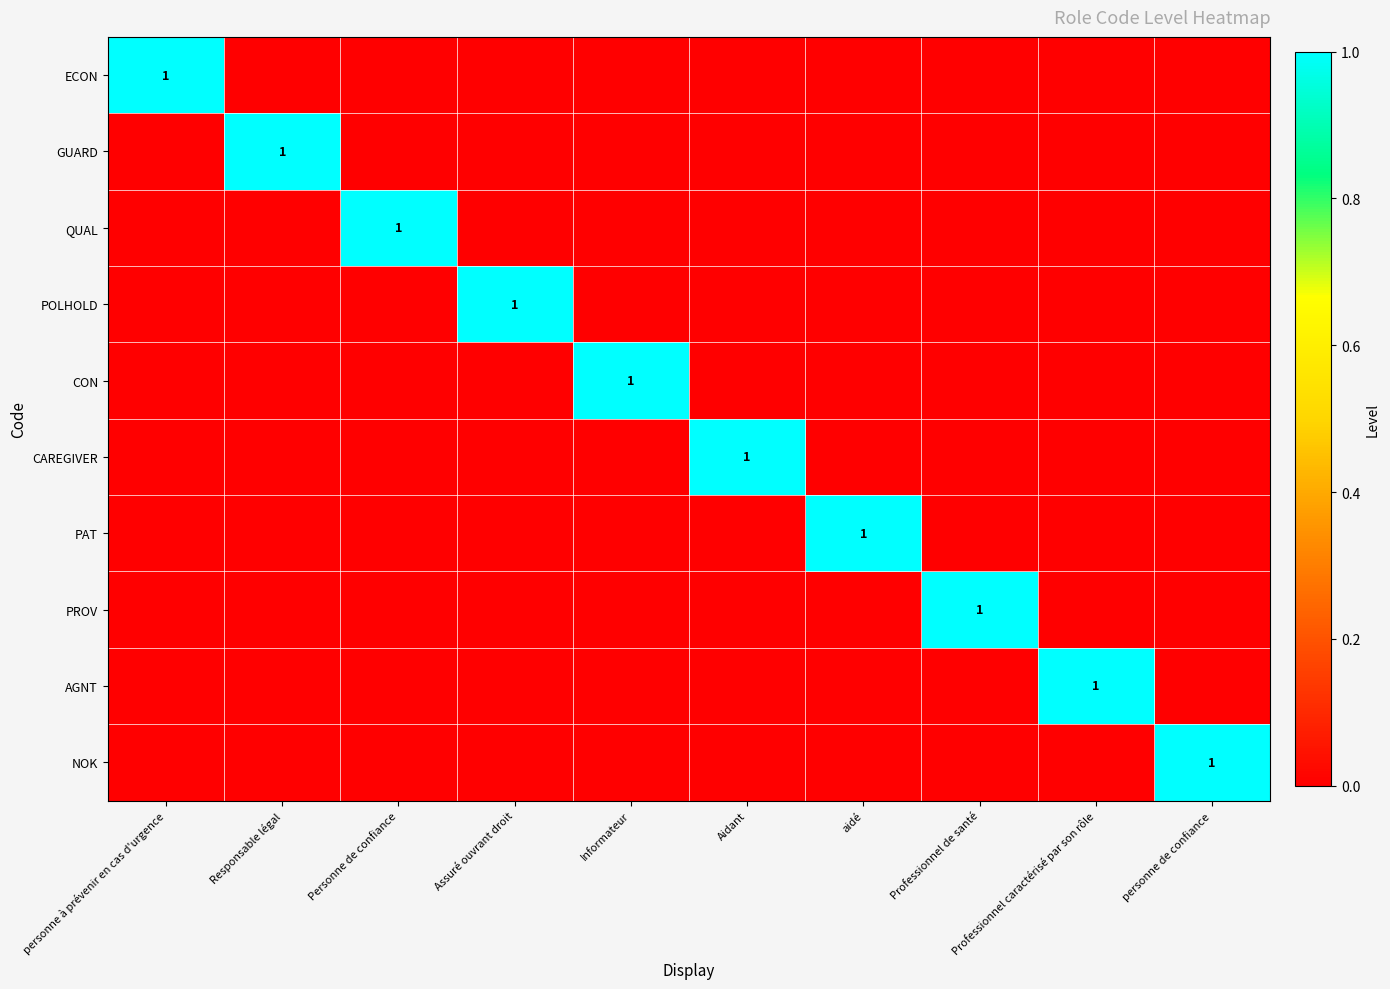

Count the number of data series in this chart.

10